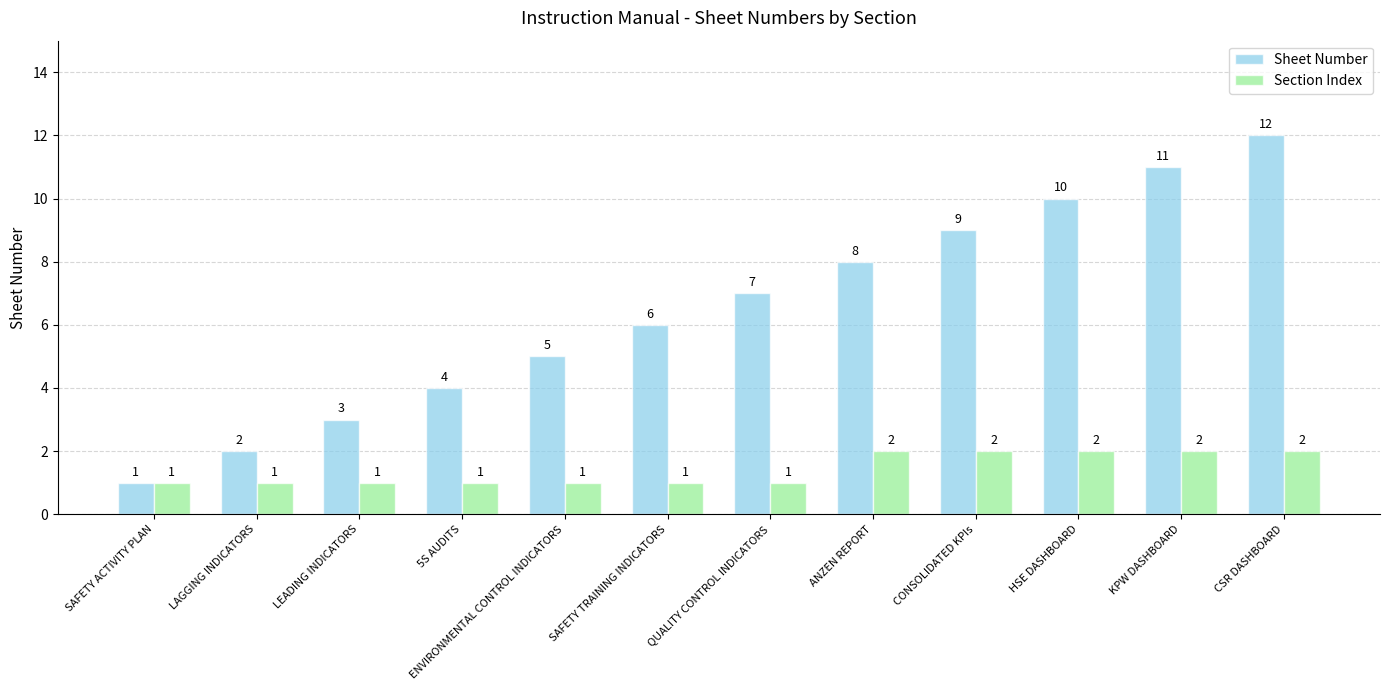

The value of Sheet Number at ANZEN REPORT is 2. True or false?

False